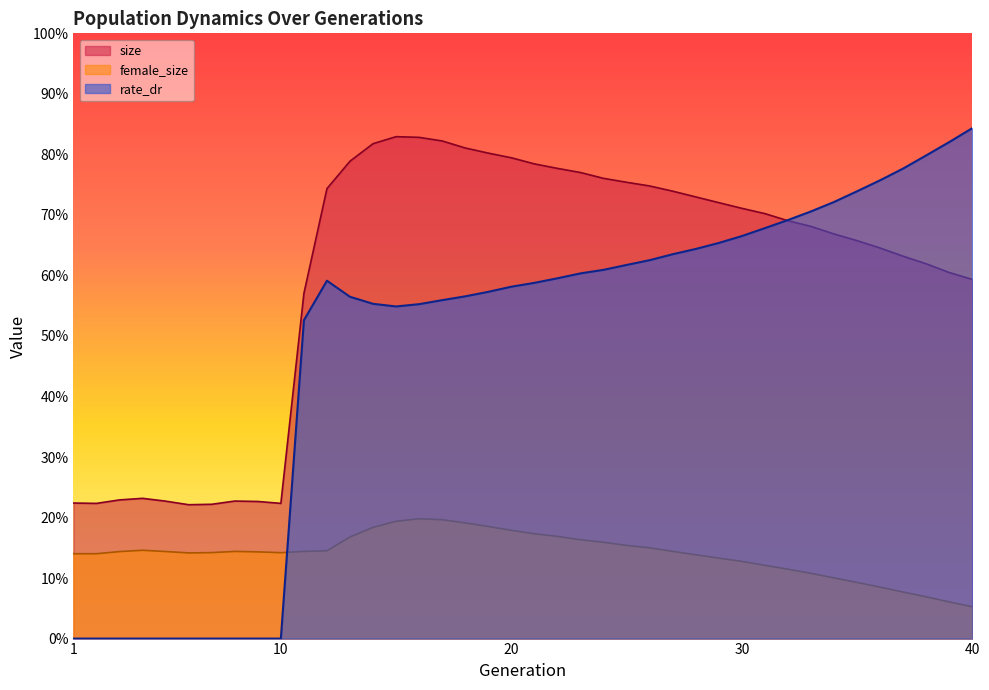

How many female_size values are between 0 and 1?

40